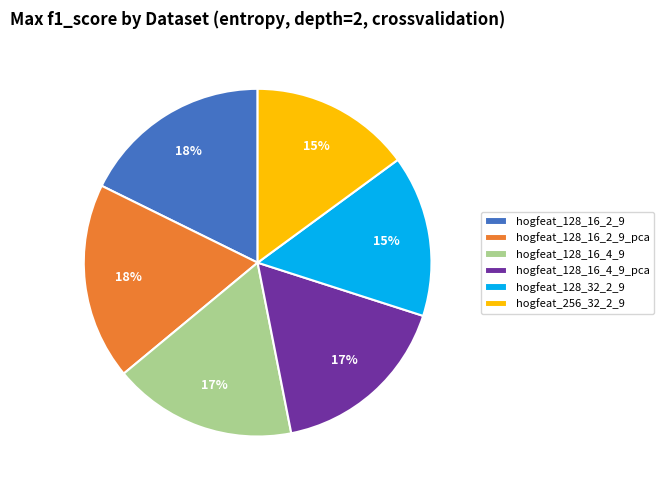

Does any single category account for the majority?

No